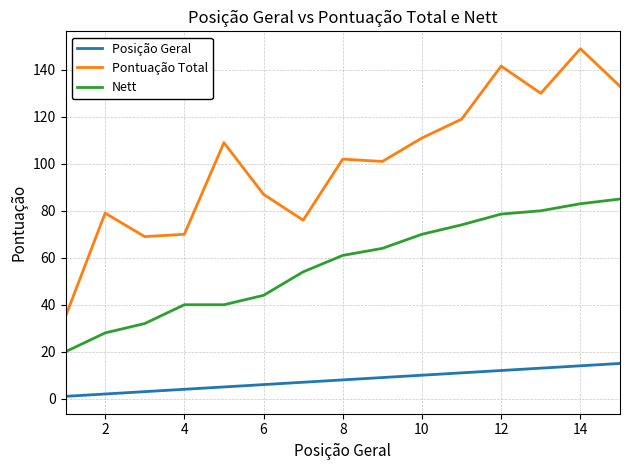

List the series in order of their peak value, highest first.

Pontuação Total, Nett, Posição Geral